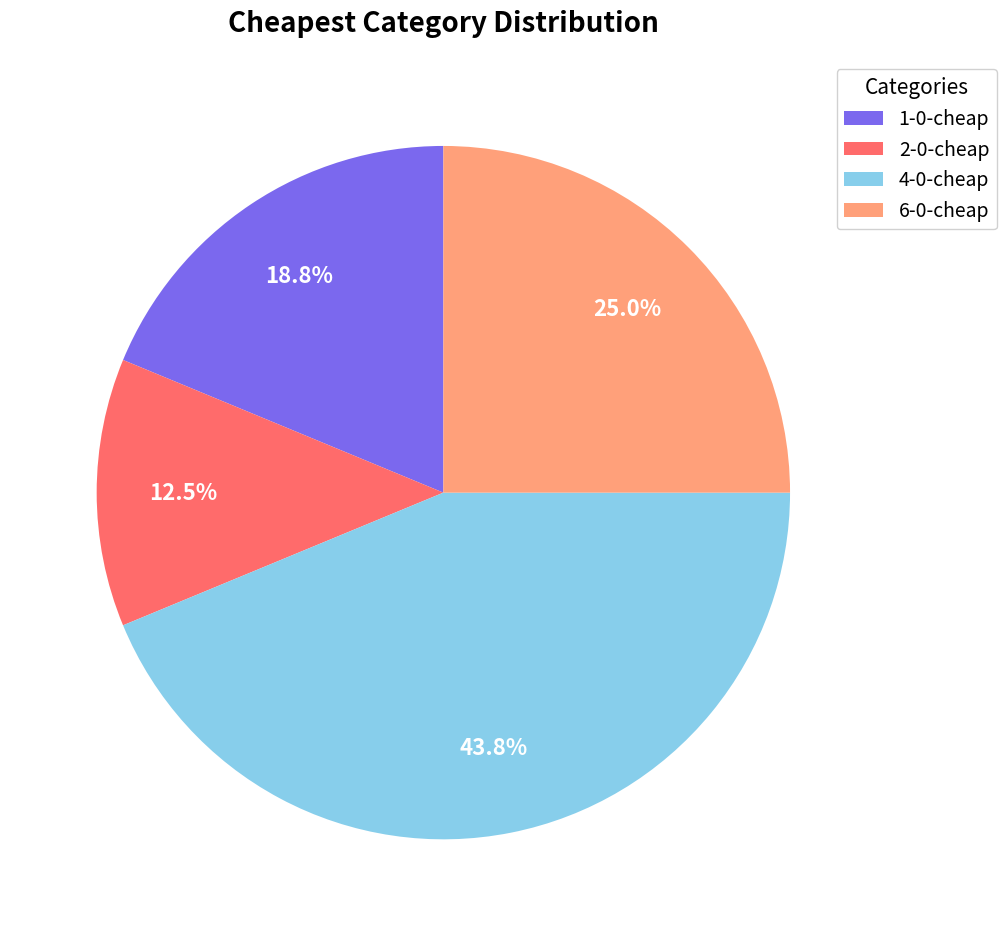

Does 4-0-cheap account for over 50% of the chart?

No